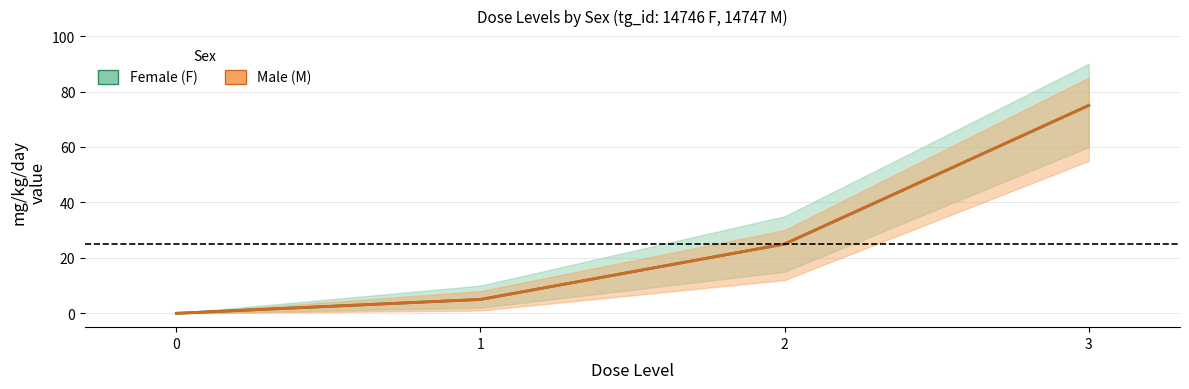

Which series has the largest total across all categories?

F_mg_kg_day